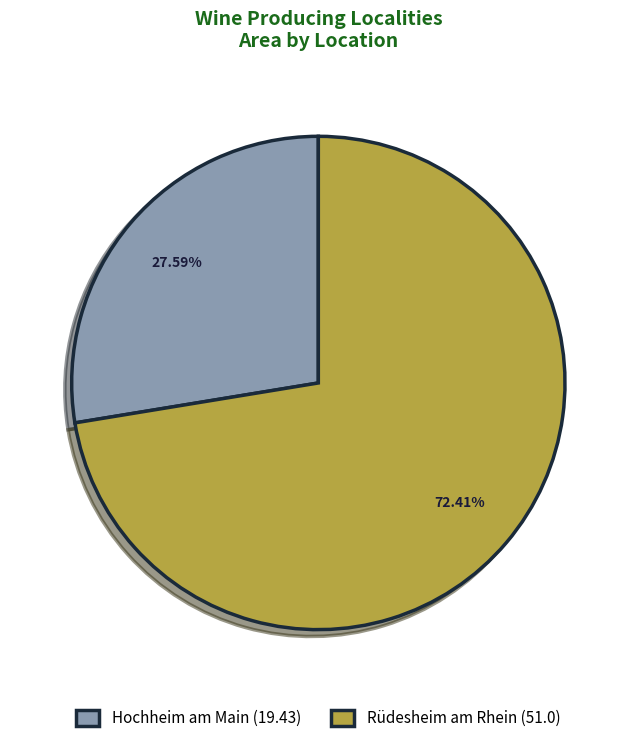

Count the number of slices in the pie.

2